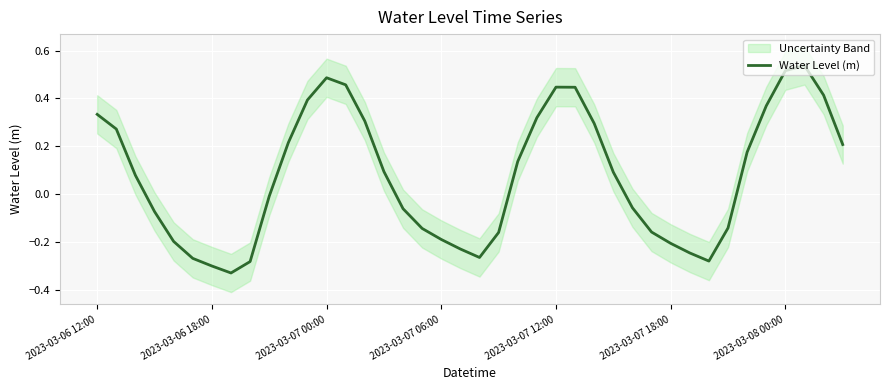

Reading left to right, transcribe all the data shown in this chart.

0.3	0.3	0.1	-0.1	-0.2	-0.3	-0.3	-0.3	-0.3	-0.0	0.2	0.4	0.5	0.5	0.3	0.1	-0.1	-0.1	-0.2	-0.2	-0.3	-0.2	0.1	0.3	0.4	0.4	0.3	0.1	-0.1	-0.2	-0.2	-0.2	-0.3	-0.1	0.2	0.4	0.5	0.5	0.4	0.2